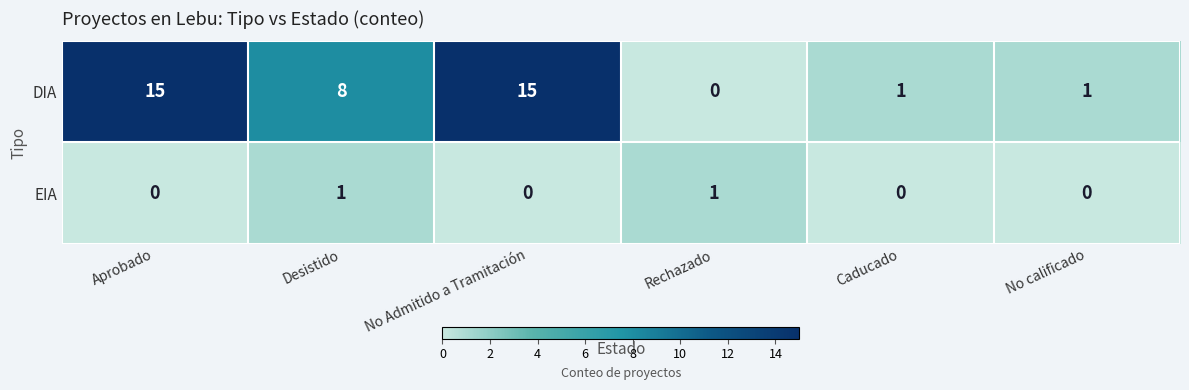

Which series has the largest total across all categories?

DIA